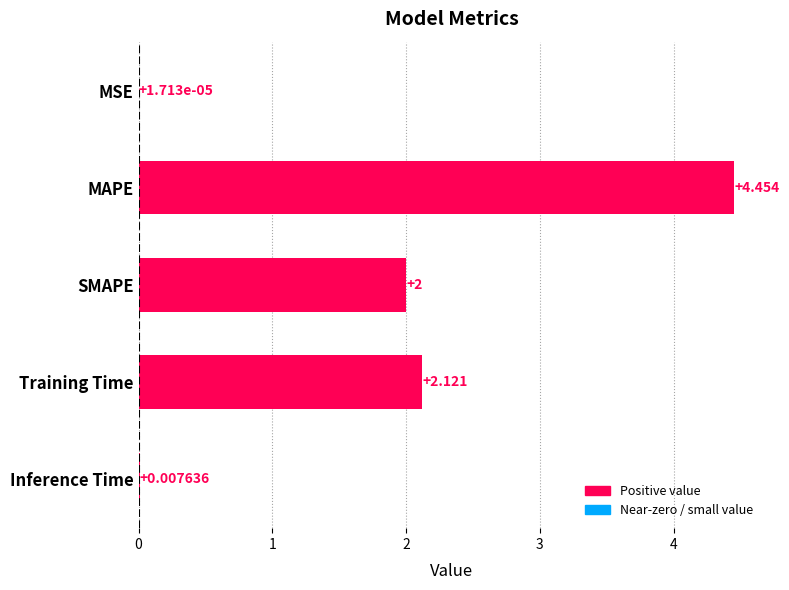

Which has a higher value, Inference Time or MAPE?

MAPE